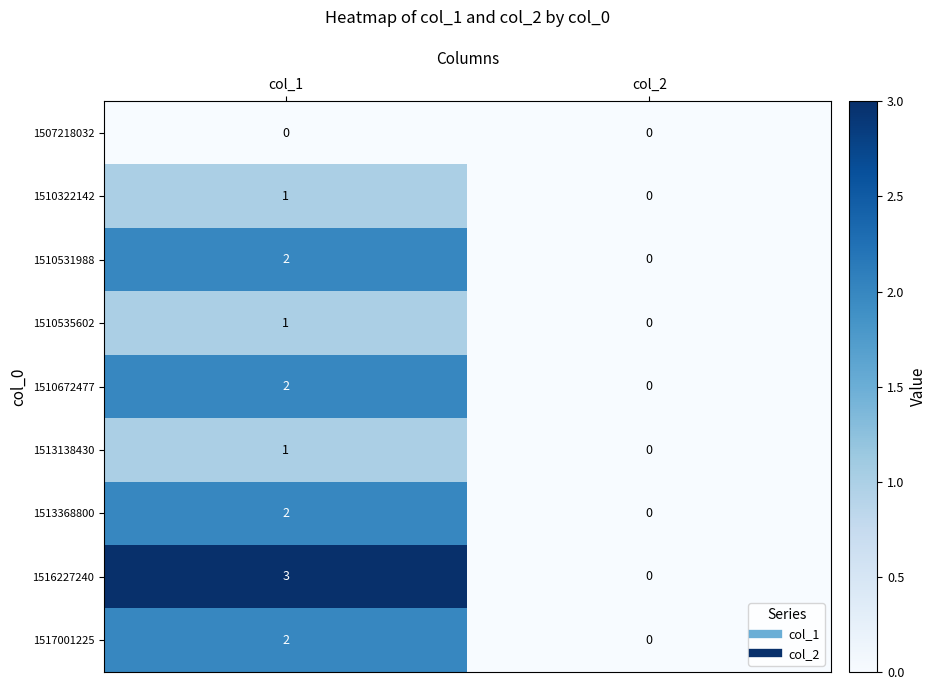

Reading left to right, what are all the values shown in this chart?

1507218032: 0	0
1510322142: 1	0
1510531988: 2	0
1510535602: 1	0
1510672477: 2	0
1513138430: 1	0
1513368800: 2	0
1516227240: 3	0
1517001225: 2	0